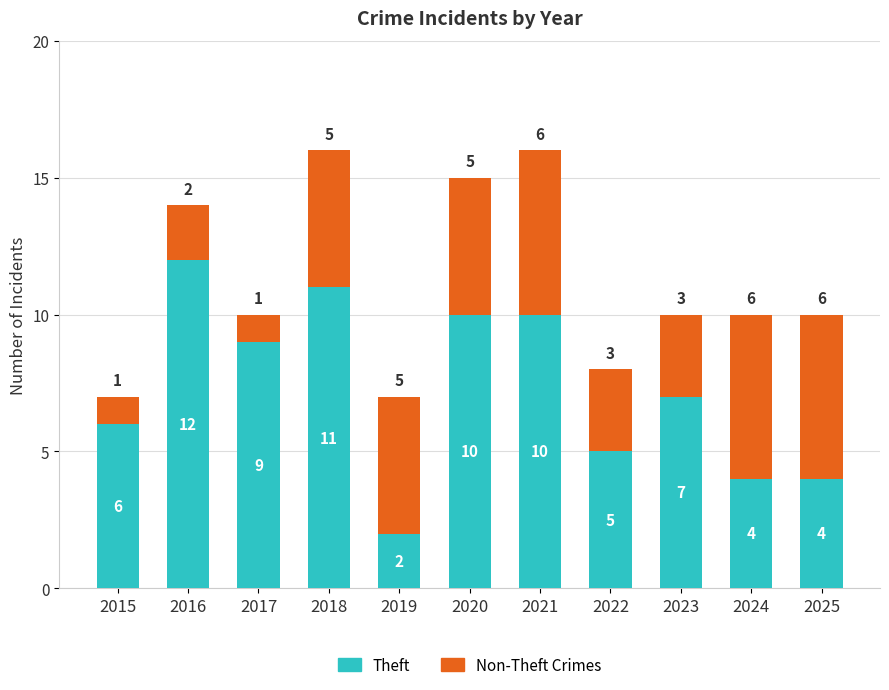

What is the sum of all Theft values?

80